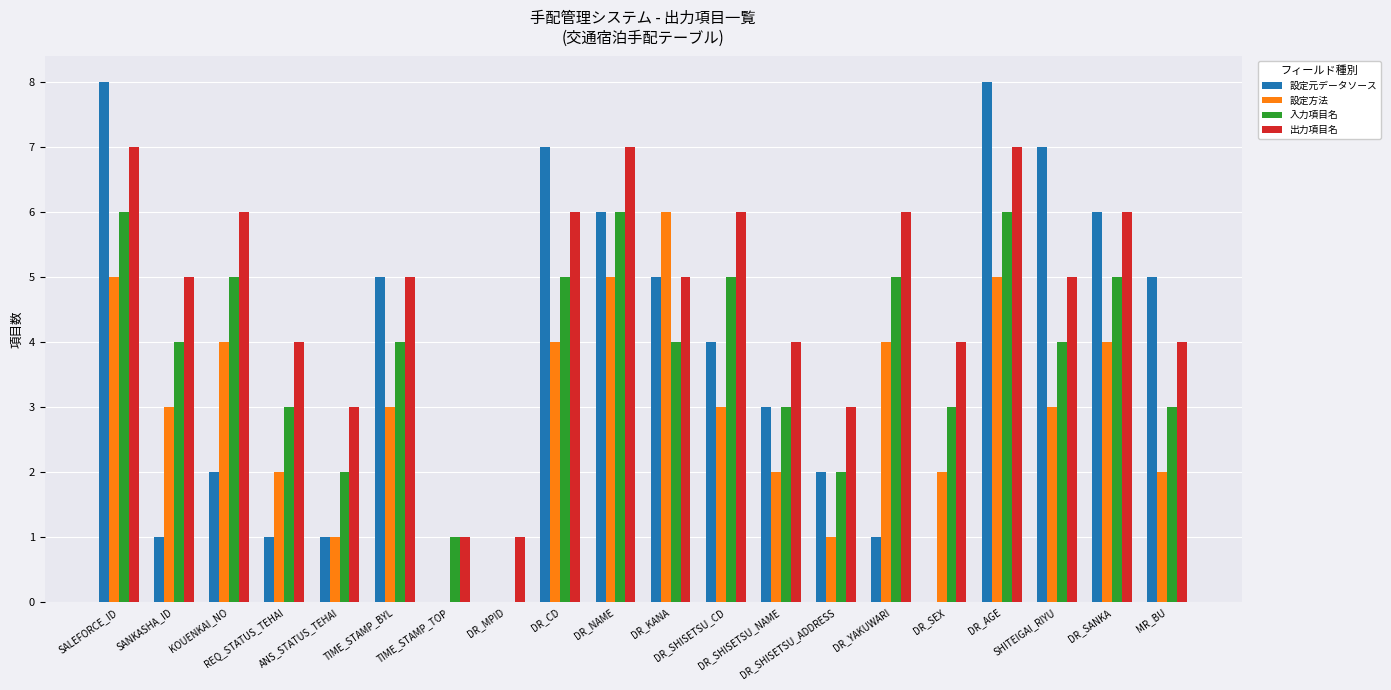

Which series has the largest total across all categories?

出力項目名